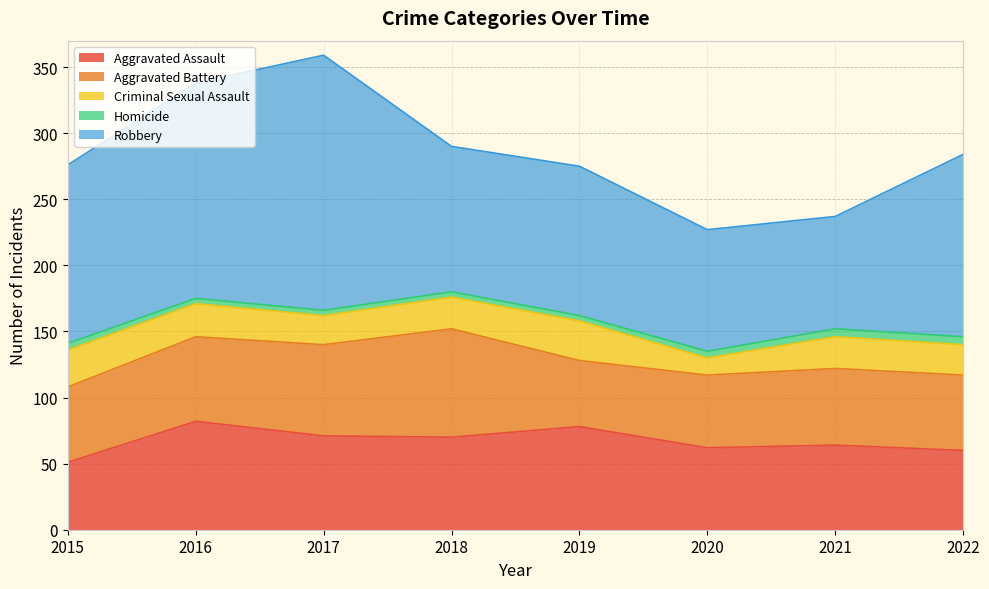

Reading left to right, extract all data points from this chart.

Aggravated Assault: 2015=51	2016=82	2017=71	2018=70	2019=78	2020=62	2021=64	2022=60
Aggravated Battery: 2015=57	2016=64	2017=69	2018=82	2019=50	2020=55	2021=58	2022=57
Criminal Sexual Assault: 2015=28	2016=25	2017=22	2018=24	2019=30	2020=13	2021=24	2022=23
Homicide: 2015=5	2016=4	2017=4	2018=4	2019=4	2020=5	2021=6	2022=6
Robbery: 2015=135	2016=163	2017=193	2018=110	2019=113	2020=92	2021=85	2022=138